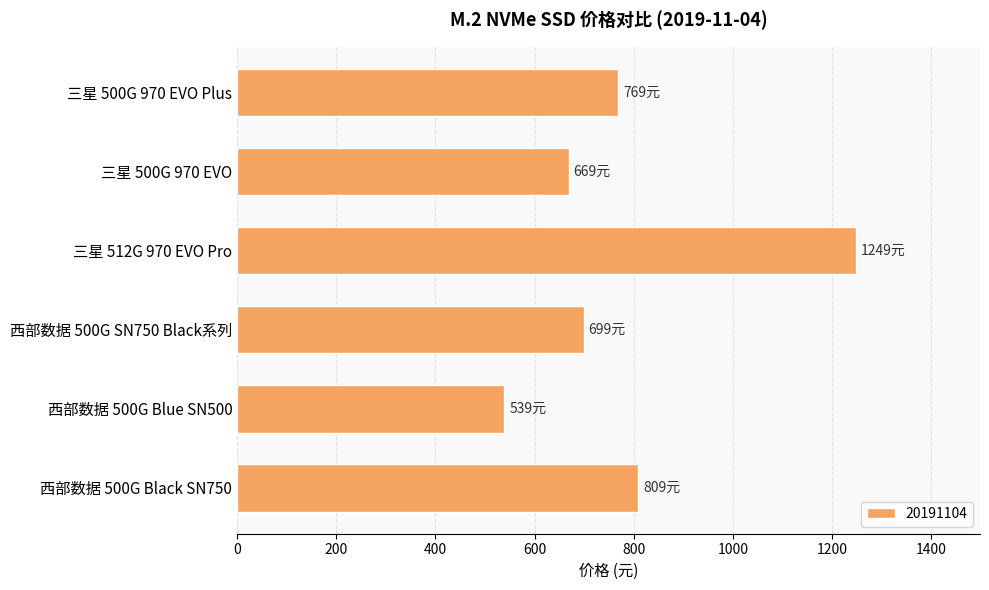

The chart shows a value of 809 at 西部数据 500G Black SN750. True or false?

True